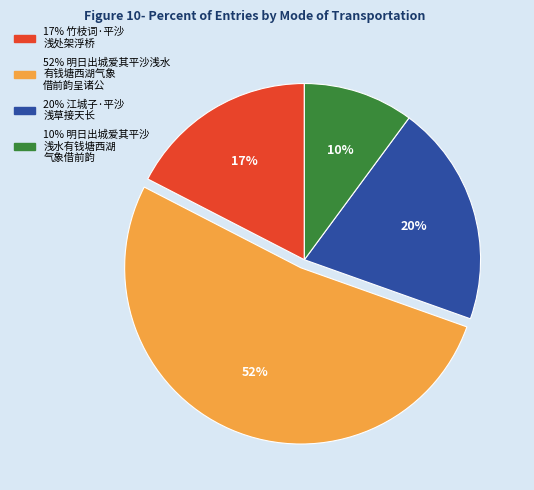

To the nearest percent, what is the average slice percentage?

25%